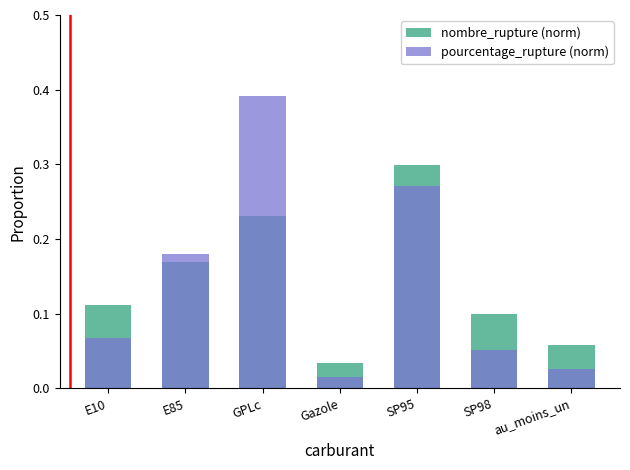

What is the total value across all series at E85?

0.3